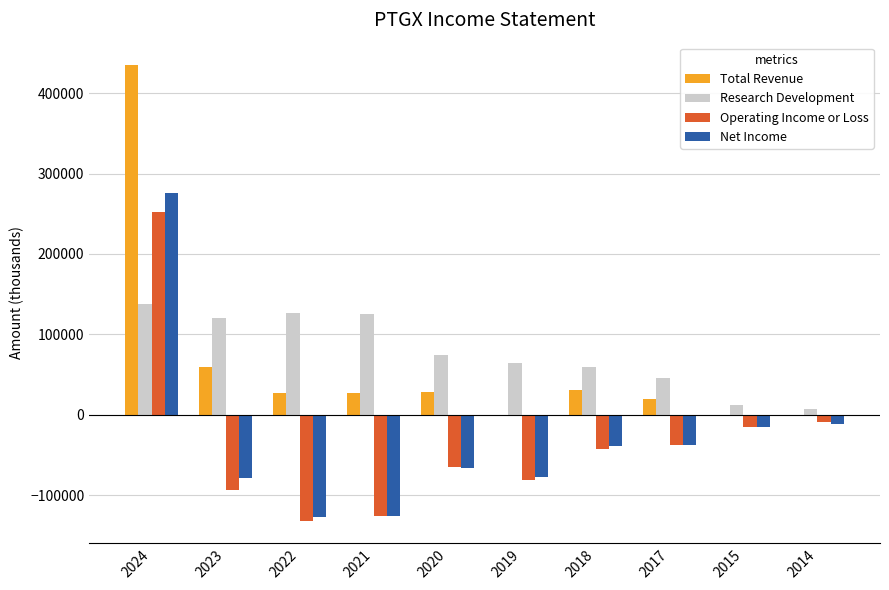

At which label is Research Development closest to 72800?

2020